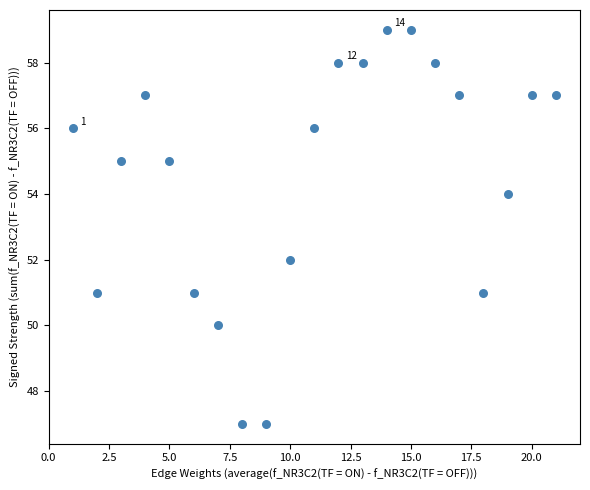

What is the range of X values (max minus min)?

20